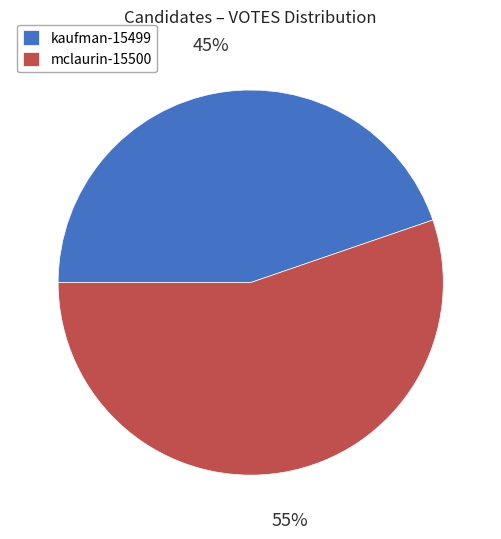

Which category has the biggest portion of the pie?

mclaurin-15500